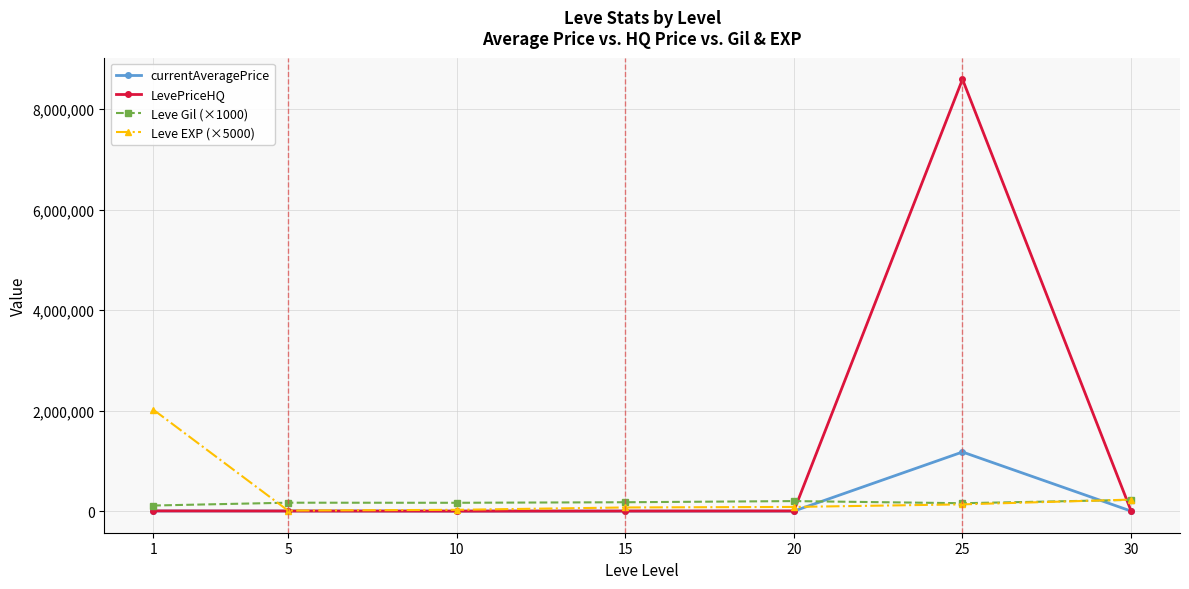

Read the Leve EXP (×5000) value at 10.

26500